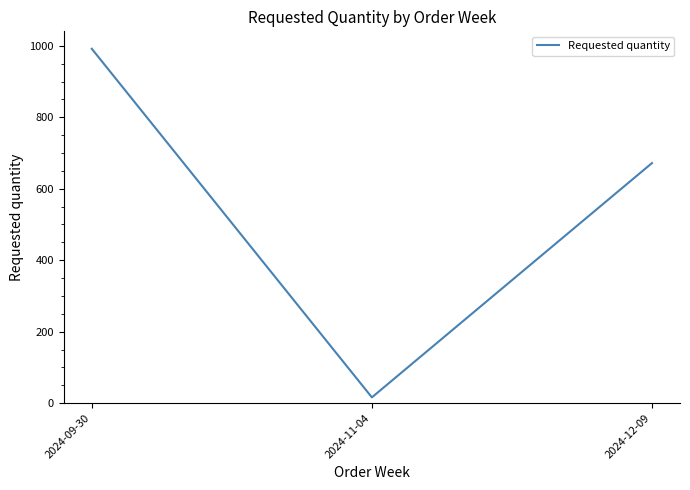

What is the difference between the maximum and minimum values?

976